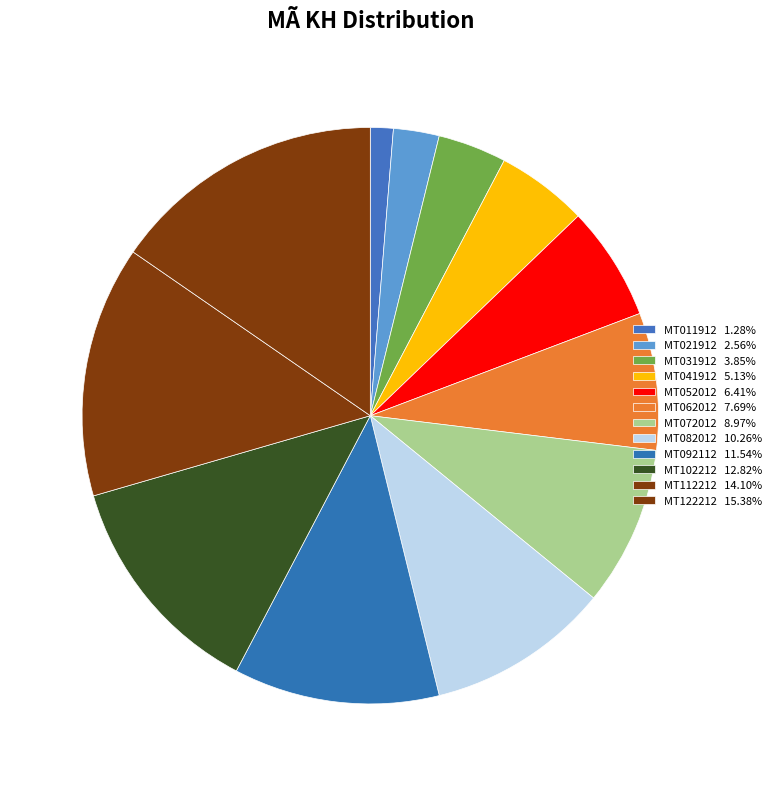

Is MT031912 the majority of the pie?

No